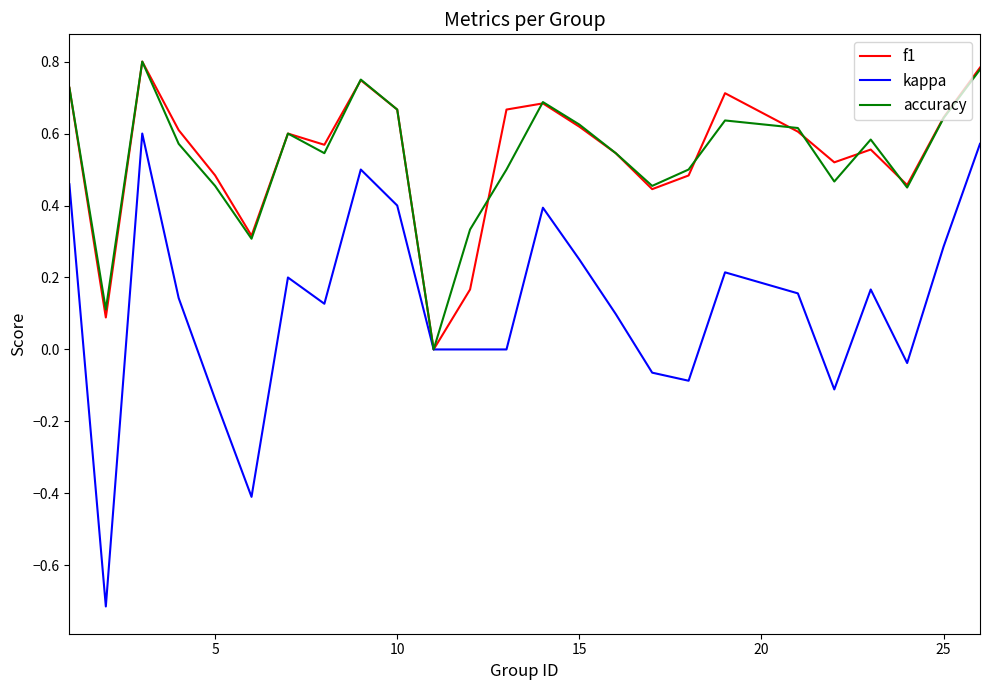

What is the minimum value shown in the chart?

-0.7